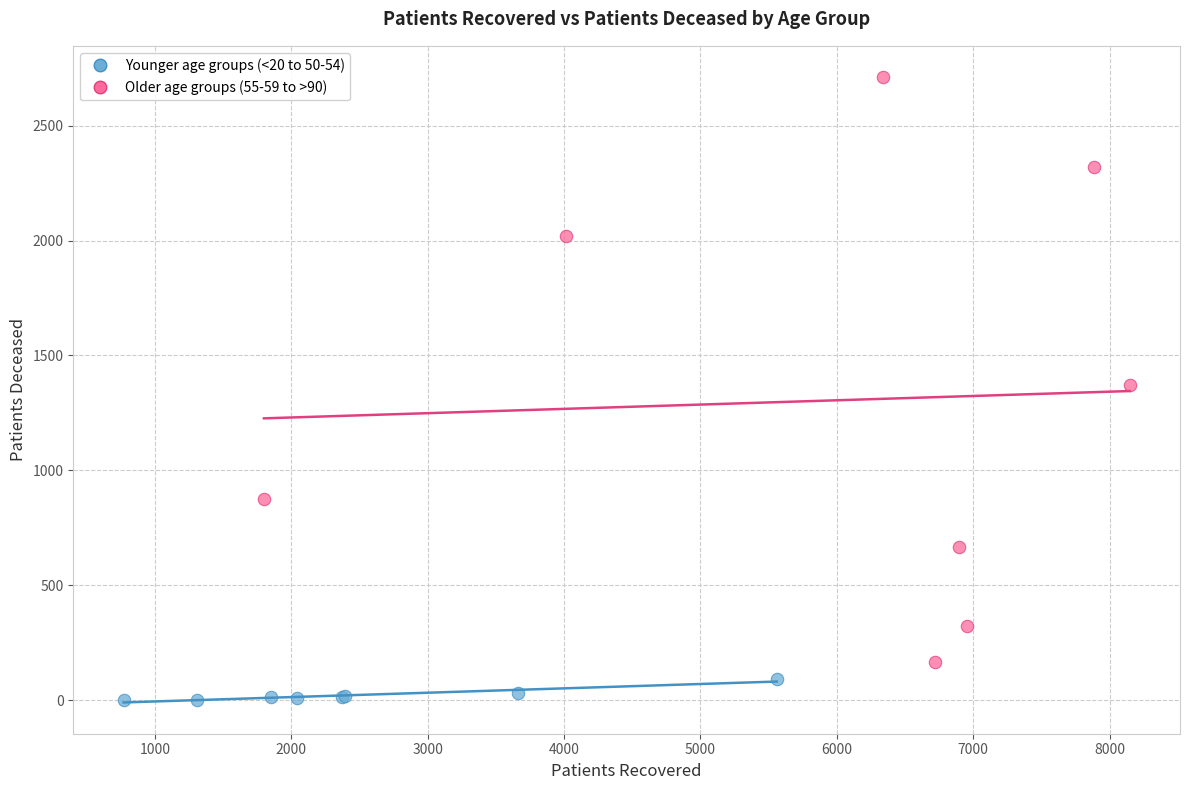

Which series has the widest spread of Y values?

Older age groups (55-59 to >90)